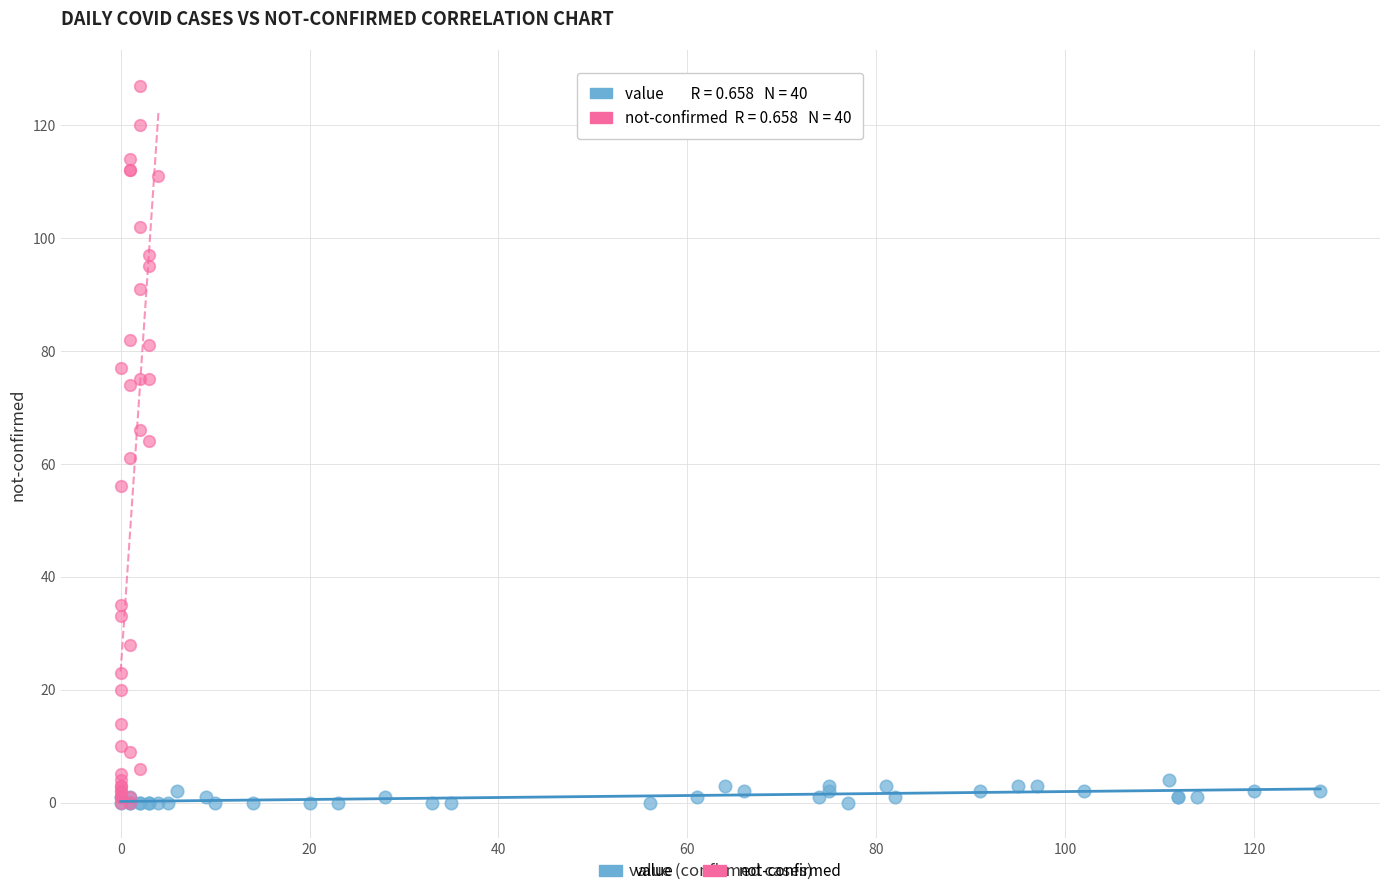

Which series contains the highest Y value?

not-confirmed